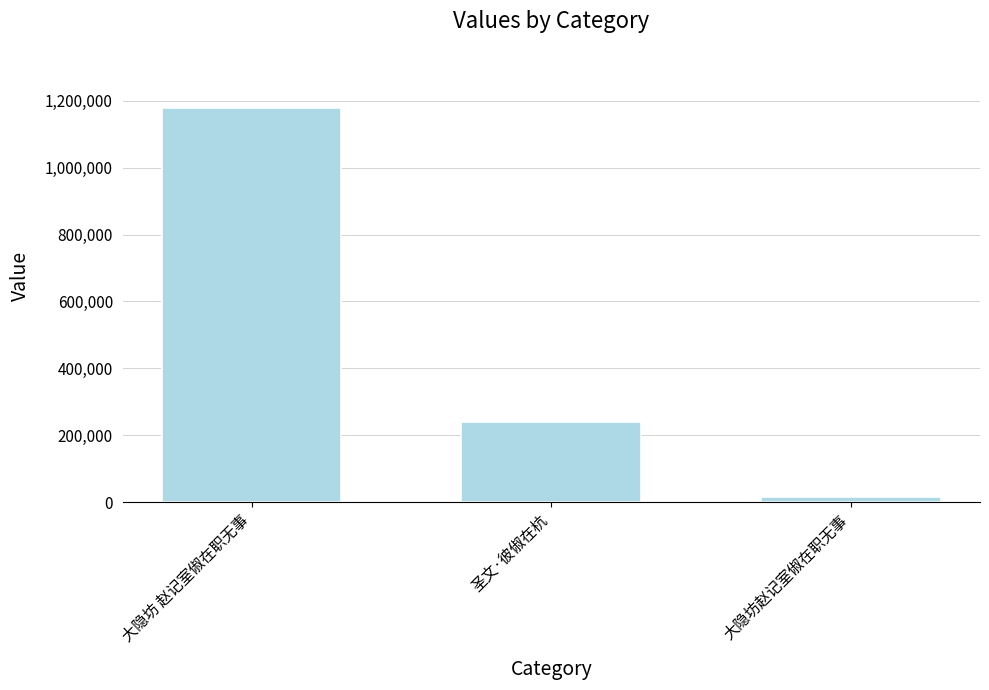

Are the bars grouped side by side (vs. stacked)?

No